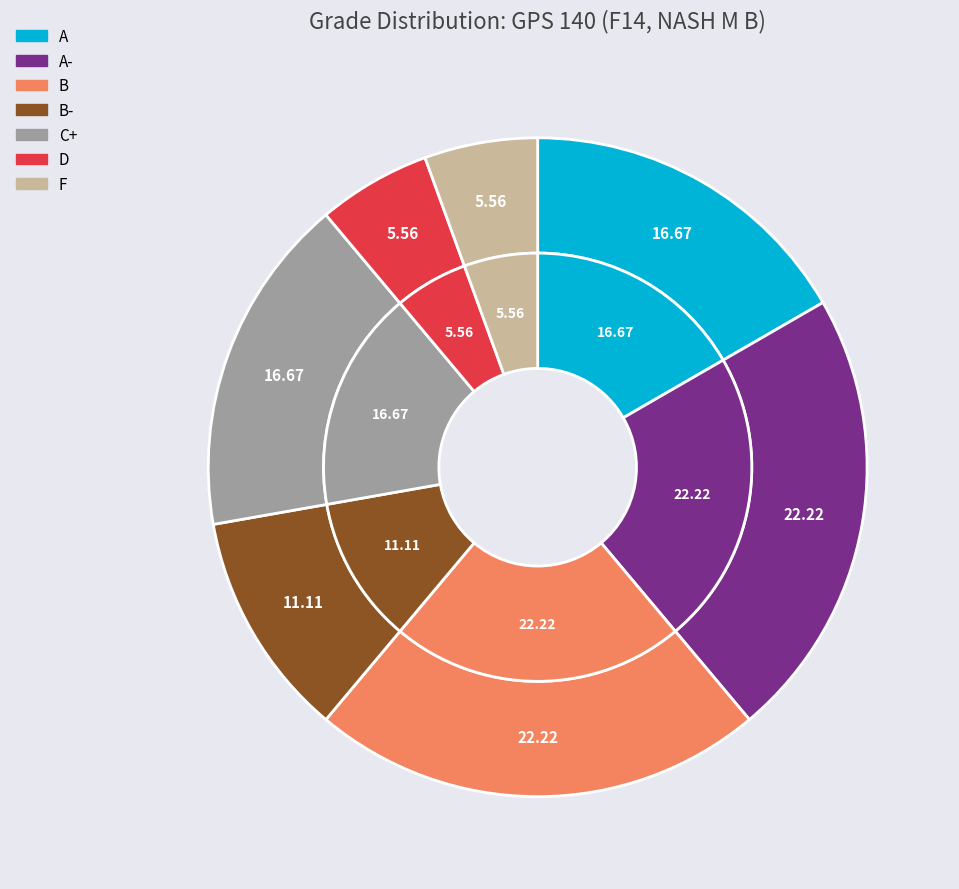

The C+ slice represents 17% of the pie. True or false?

True